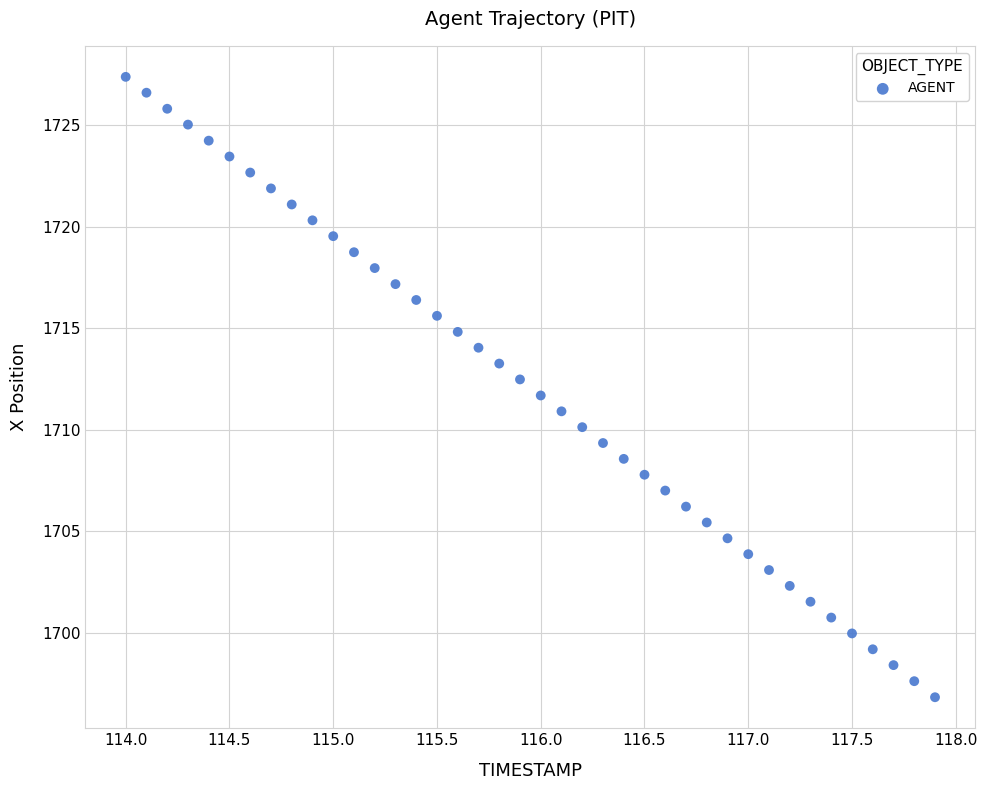

What is the range of Y values (max minus min)?

30.5